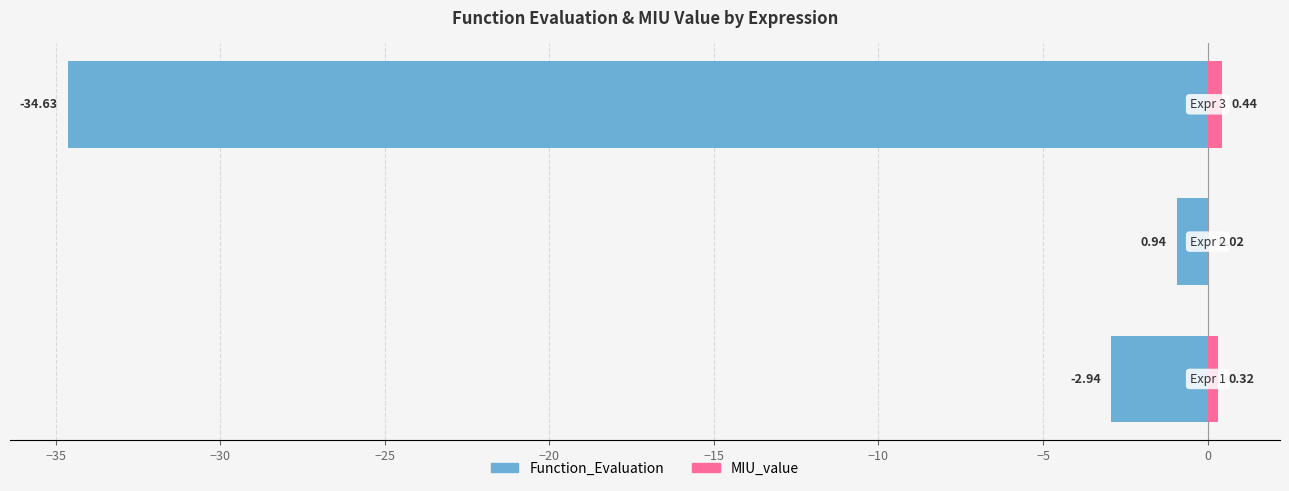

What is the total value across all series at −30?

-34.2